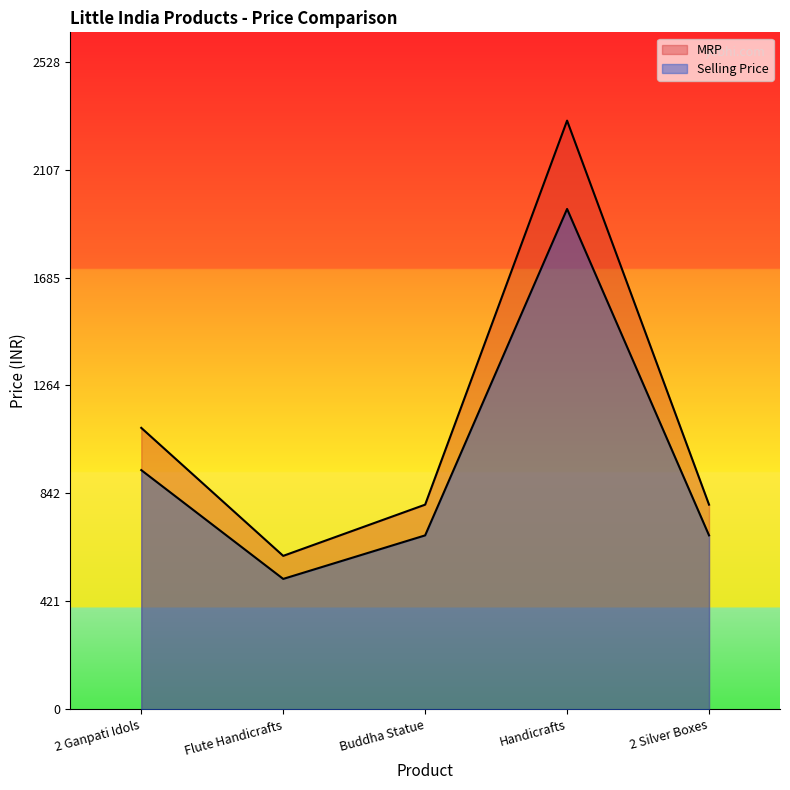

The value of Selling Price at 2 Silver Boxes is 1091. True or false?

False